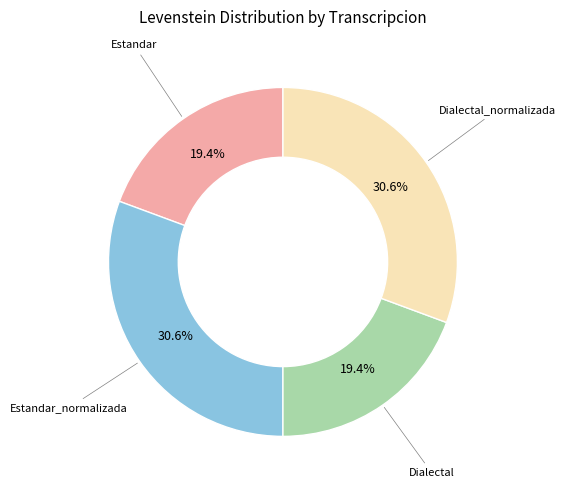

Is there any slice that represents more than half of the pie?

No